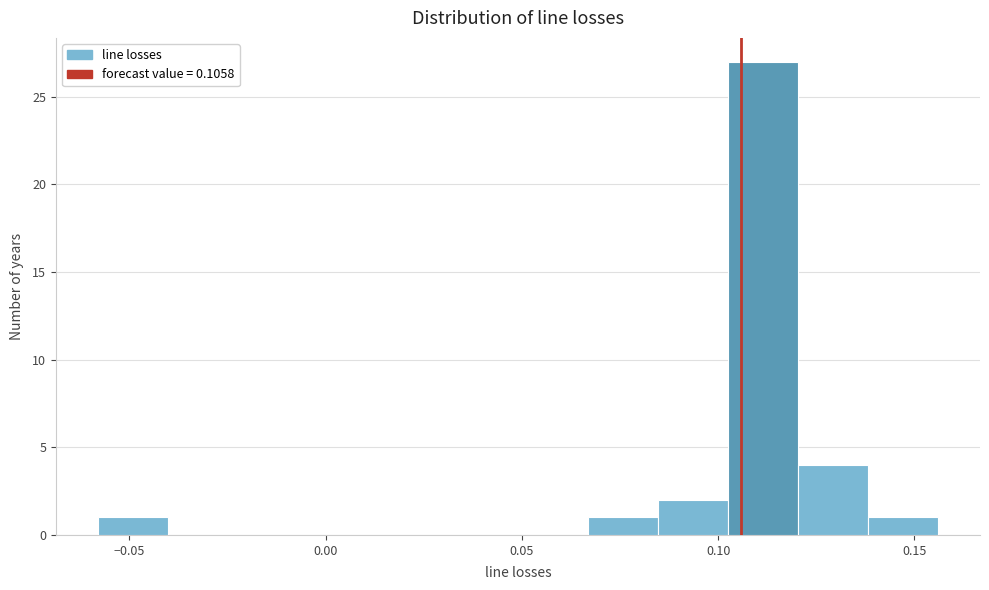

Around what value on the x-axis is the tallest bar? Give the approximate position of its centre, as read against the axis.

0.110